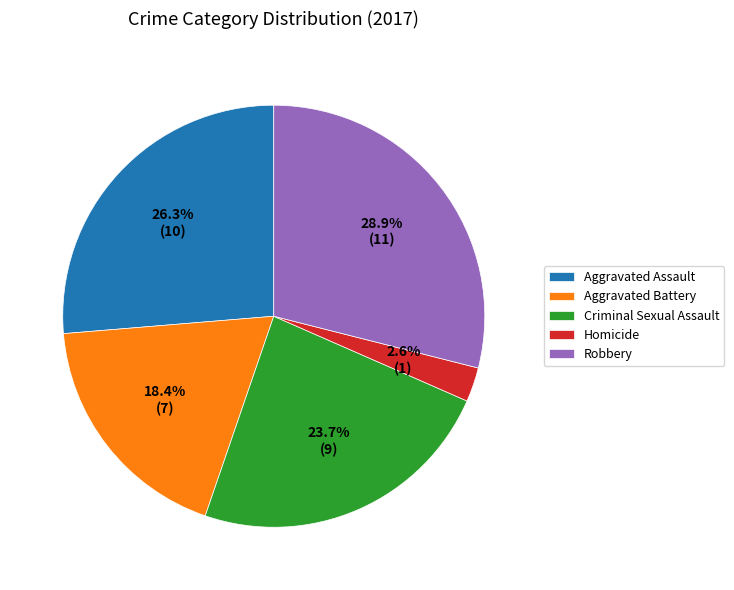

Which category has the biggest portion of the pie?

Robbery